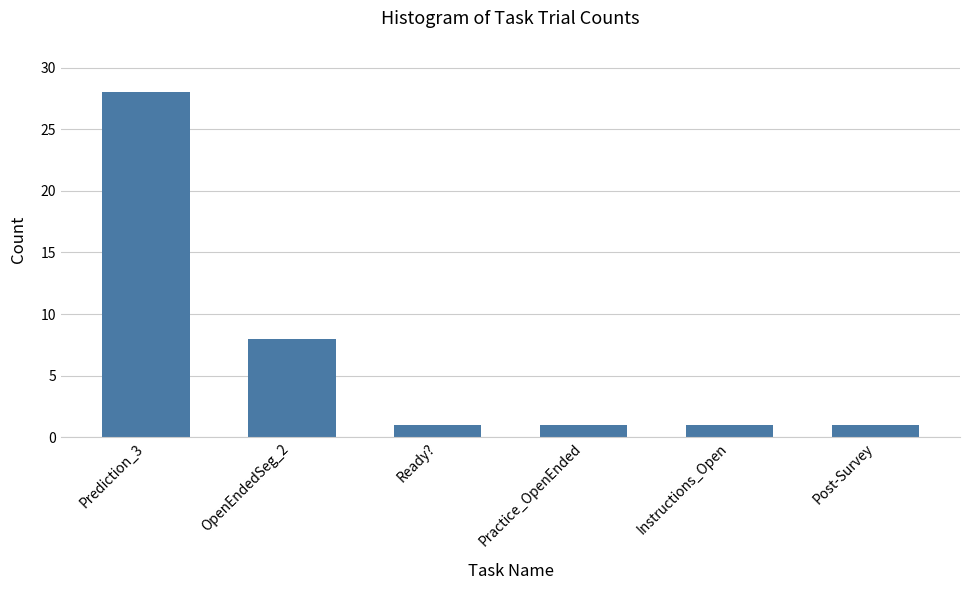

What is the label of the 3rd bar from the right?

Practice_OpenEnded